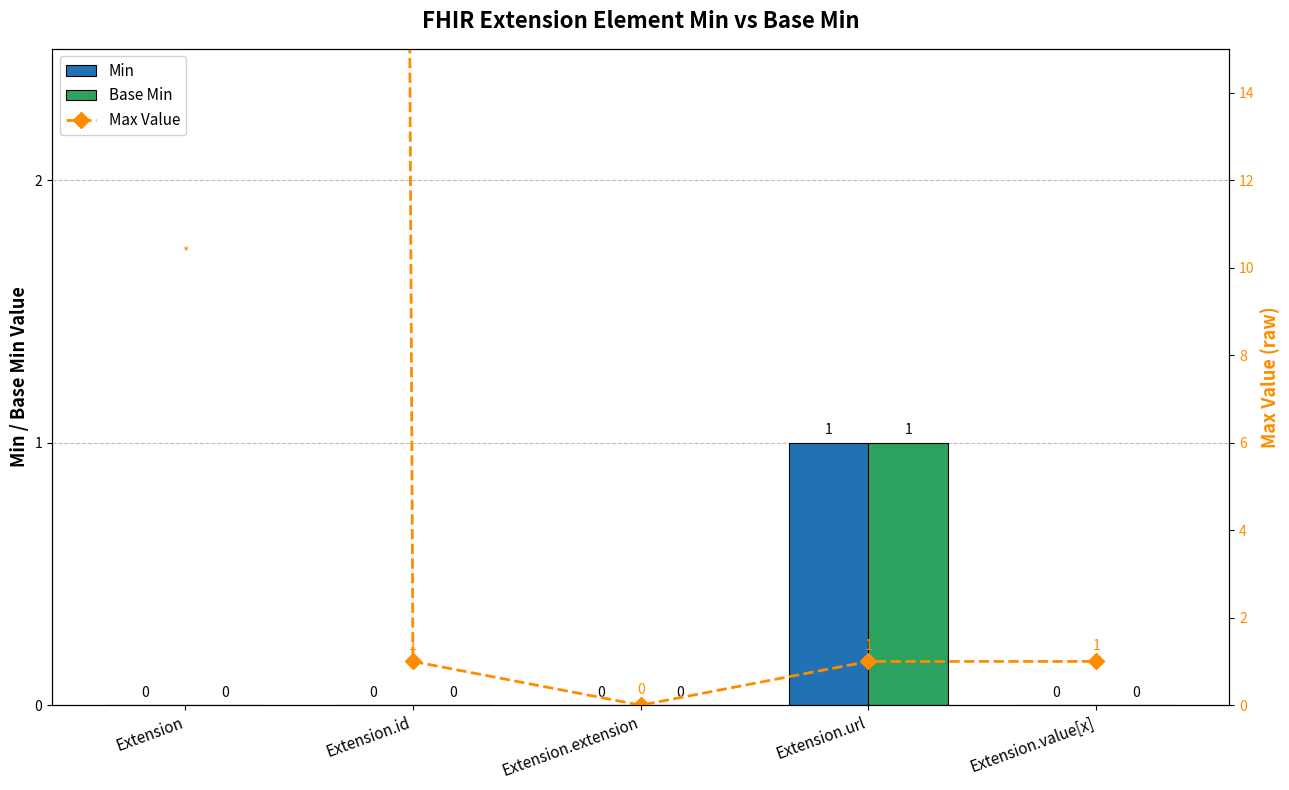

How many series are shown in this chart?

3